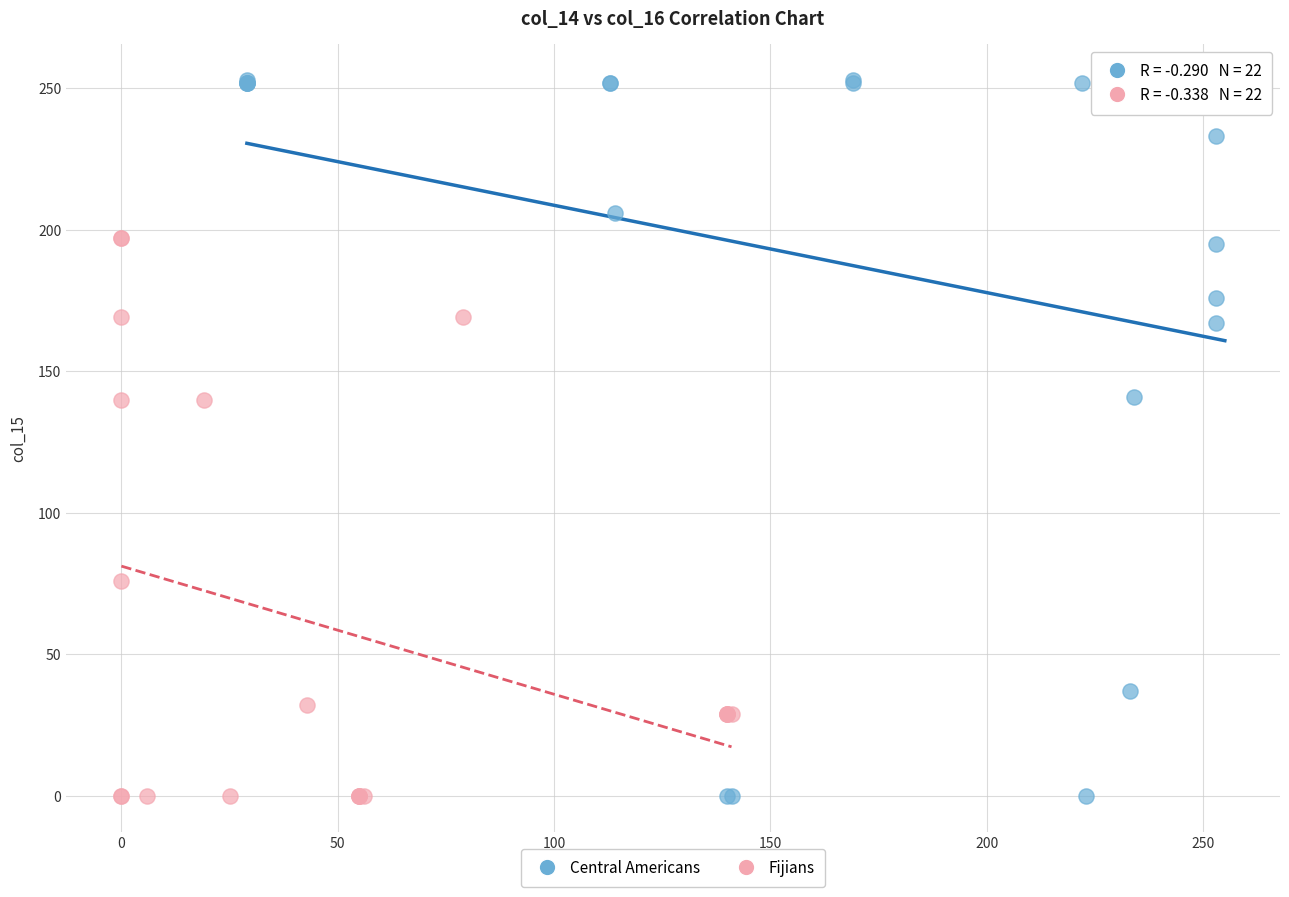

Which series has the largest Y range (max minus min)?

Central Americans